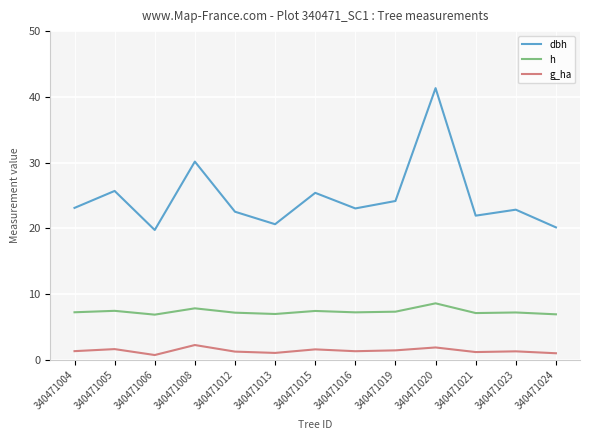

Between 340471016 and 340471019, which series saw the biggest shift?

dbh